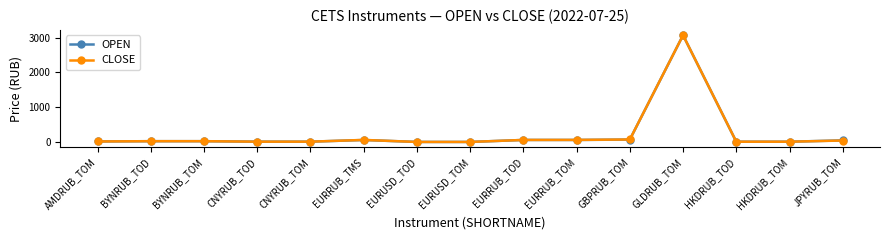

What is the difference between the maximum and minimum values in the CLOSE series?

3069.0